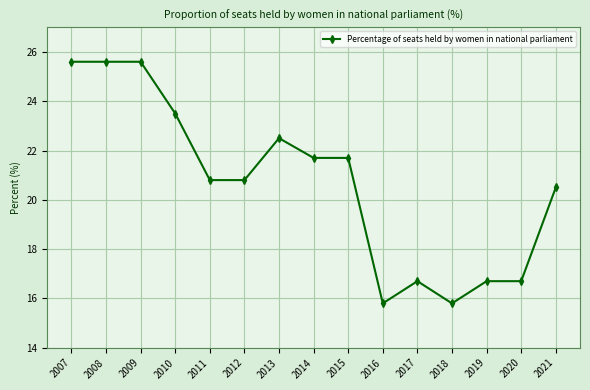

What is the greatest value displayed?

25.6